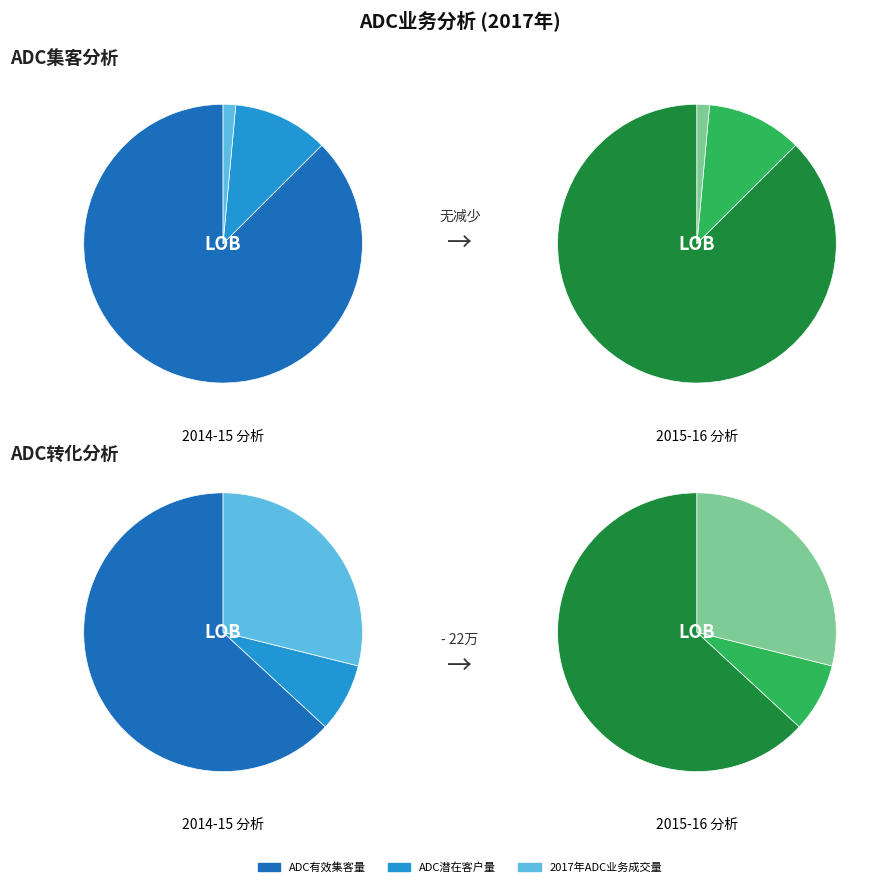

To the nearest percent, what is the combined percentage of ADC潜在客户量 and 2017年ADC业务成交量?

13%